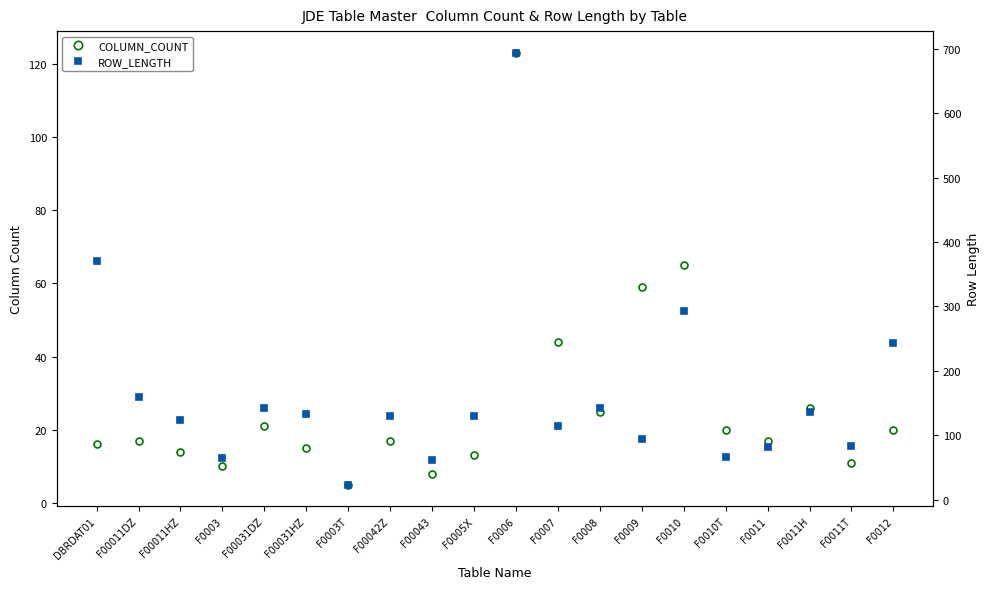

Which series changed the most between F0006 and F0011H?

ROW_LENGTH